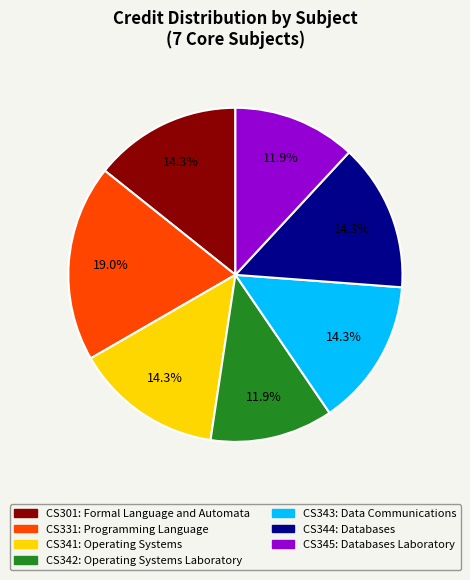

How many segments does this pie chart have?

7